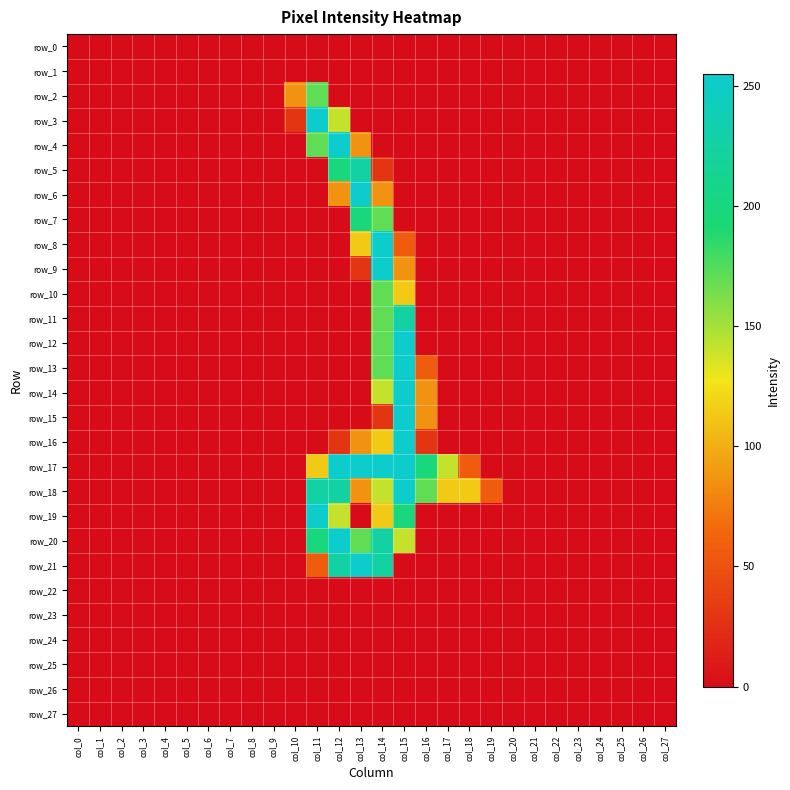

Where is row_18 nearest to the value 127?

col_17